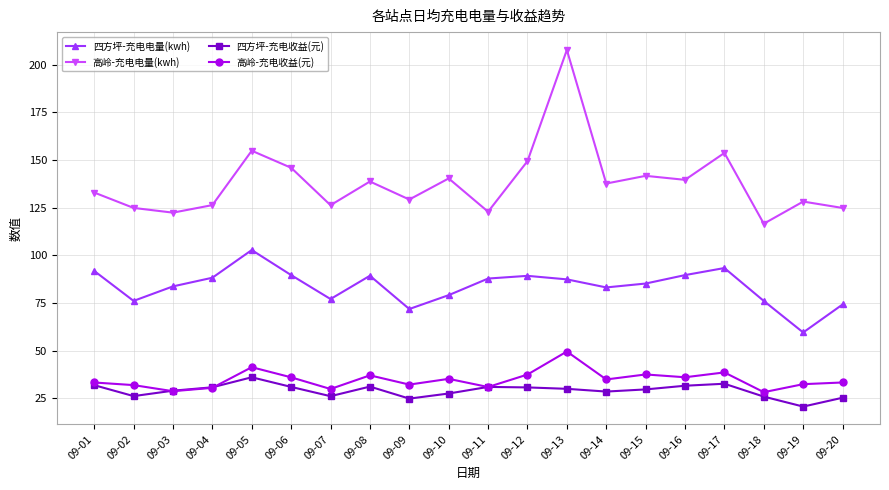

True or false: 四方坪-充电收益(元) has a value of 28.5 at 09-14.

True